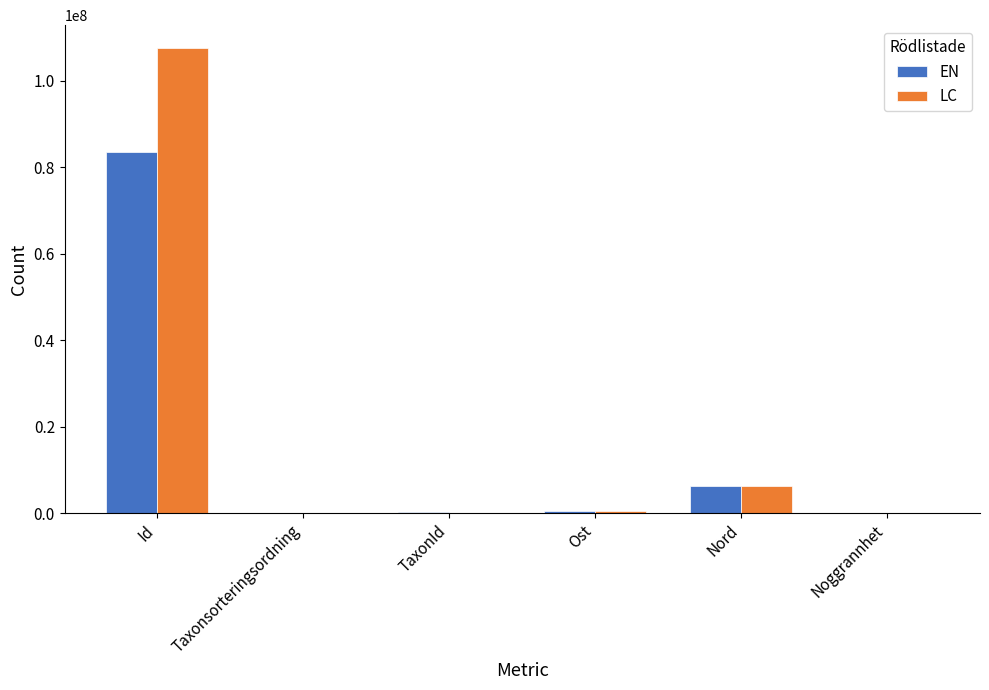

At which category is the sum across all series the highest?

Id